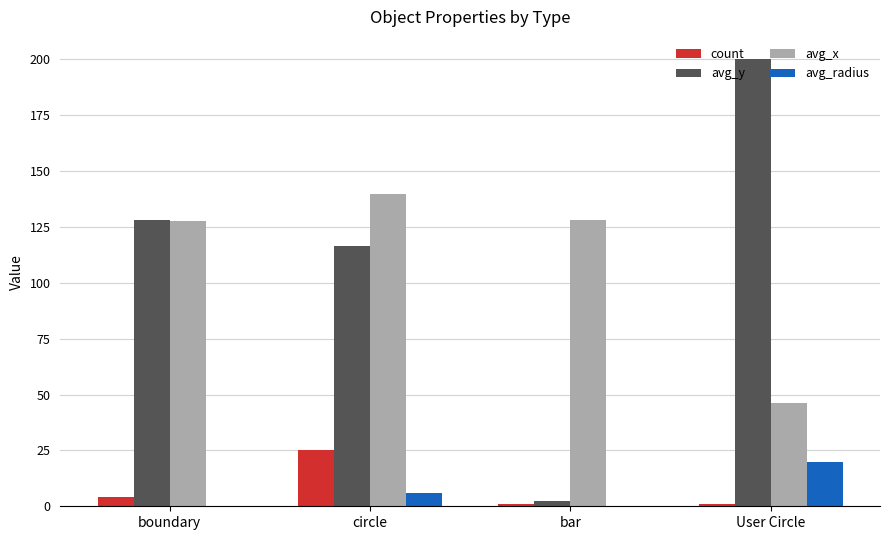

What is the sum of all avg_y values?

447.0